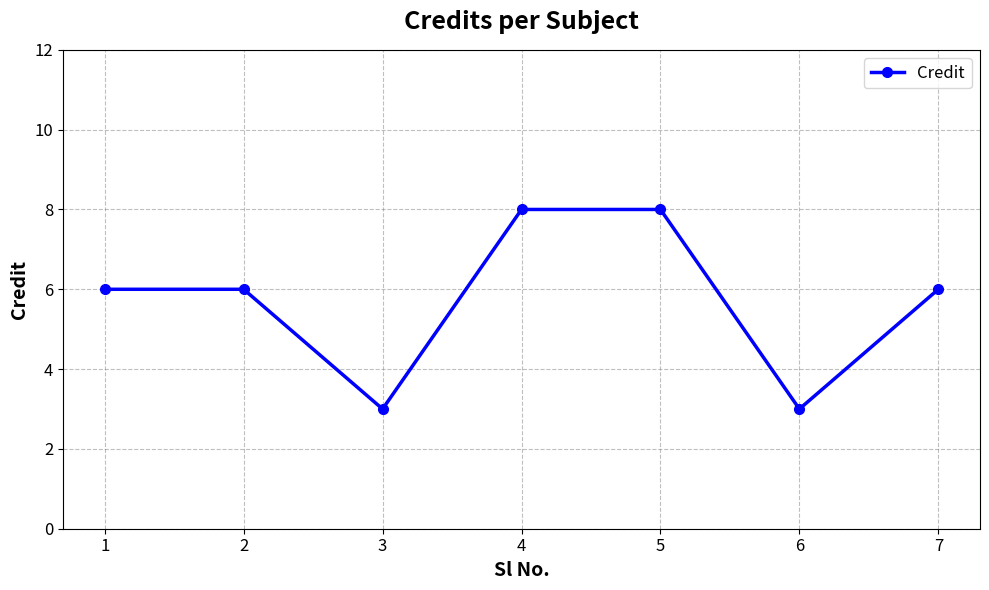

What is the greatest value displayed?

8